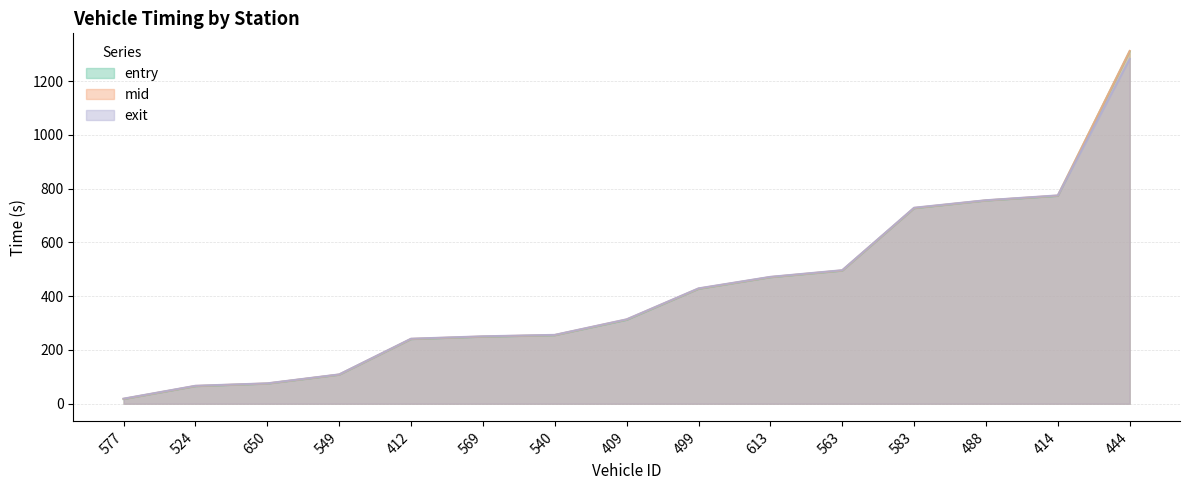

Reading right to left, extract all data points from this chart.

entry: 444=1311.4	414=773.2	488=755.9	583=727.3	563=495.1	613=470.5	499=427.4	409=312.0	540=254.8	569=249.3	412=240.4	549=107.9	650=74.7	524=65.3	577=17.5
mid: 444=1312.4	414=774.4	488=756.5	583=728.3	563=496.0	613=471.3	499=428.4	409=313.5	540=255.6	569=250.1	412=241.3	549=108.6	650=75.4	524=66.2	577=18.2
exit: 444=1283.2	414=775.2	488=757.1	583=729.2	563=496.9	613=472.1	499=429.2	409=314.1	540=256.2	569=250.9	412=241.9	549=109.2	650=75.9	524=66.9	577=18.9